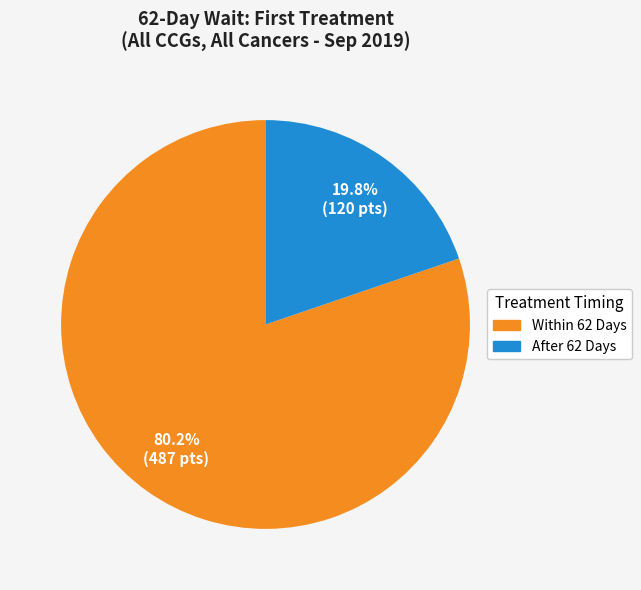

What is the smallest slice in the pie chart?

After 62 Days